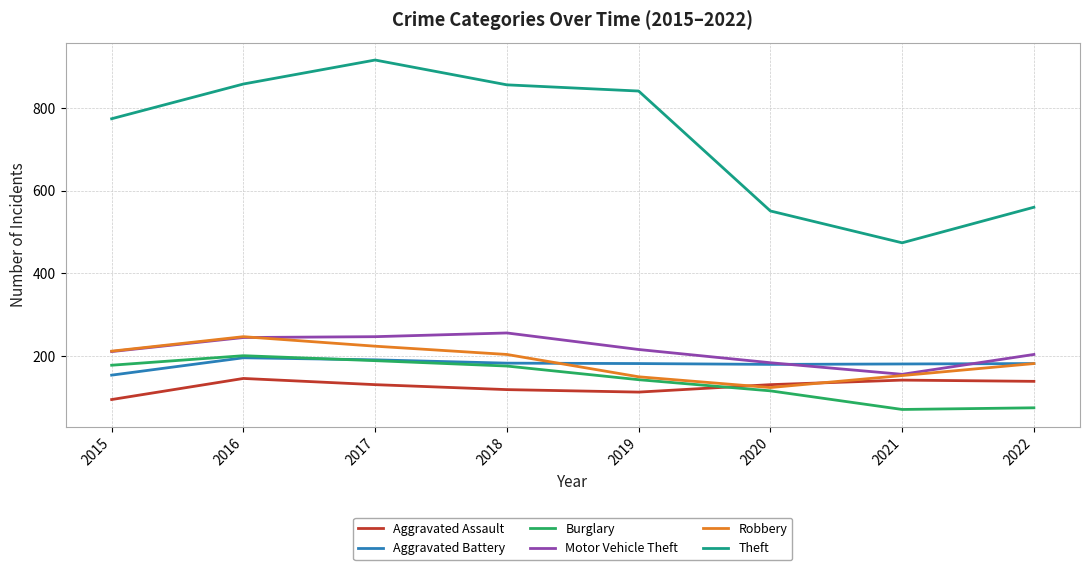

What is the average value of the Aggravated Battery series?

181